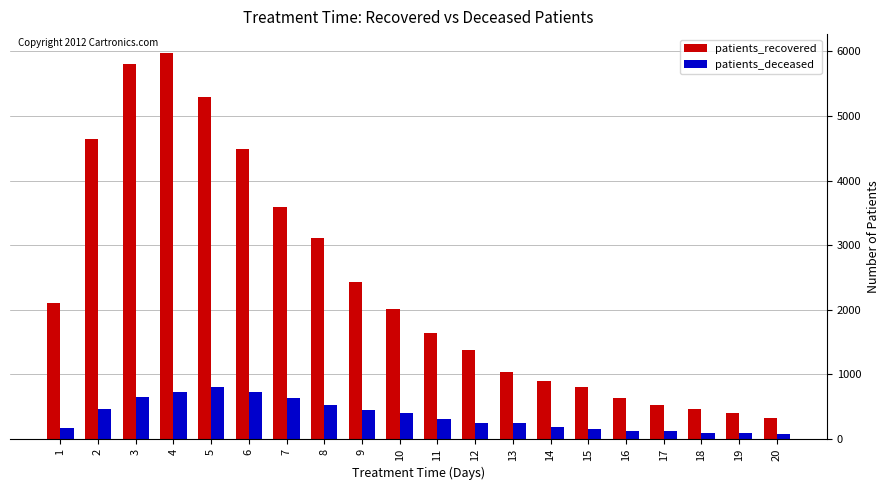

The value of patients_recovered at 7 is 1875. True or false?

False